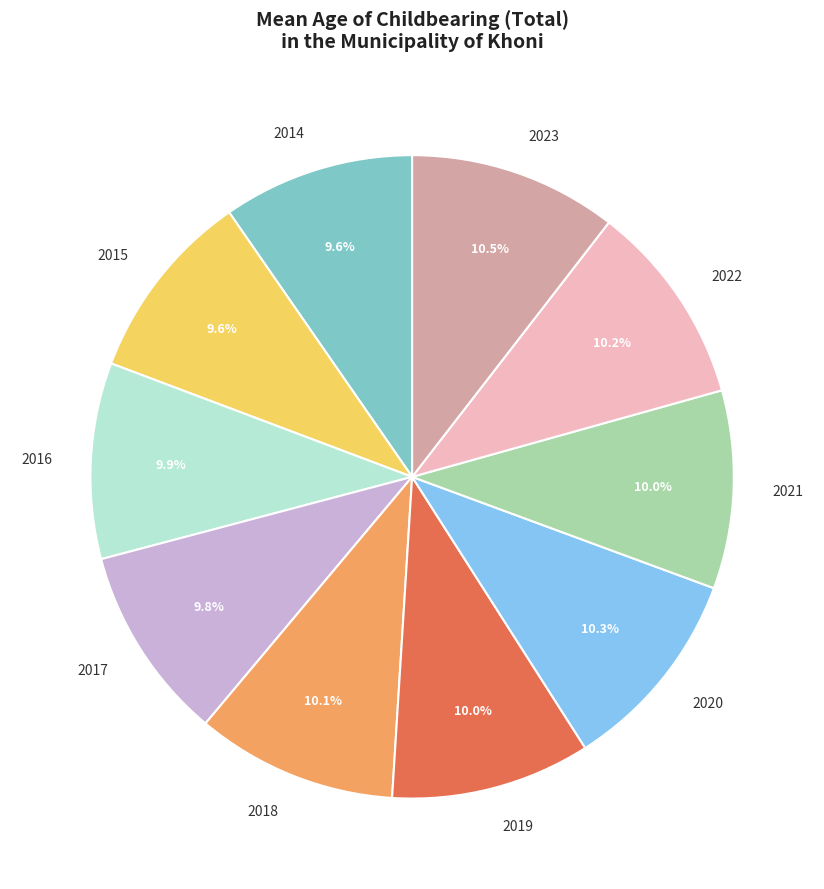

What percentage is the 2016 slice, to the nearest percent?

10%